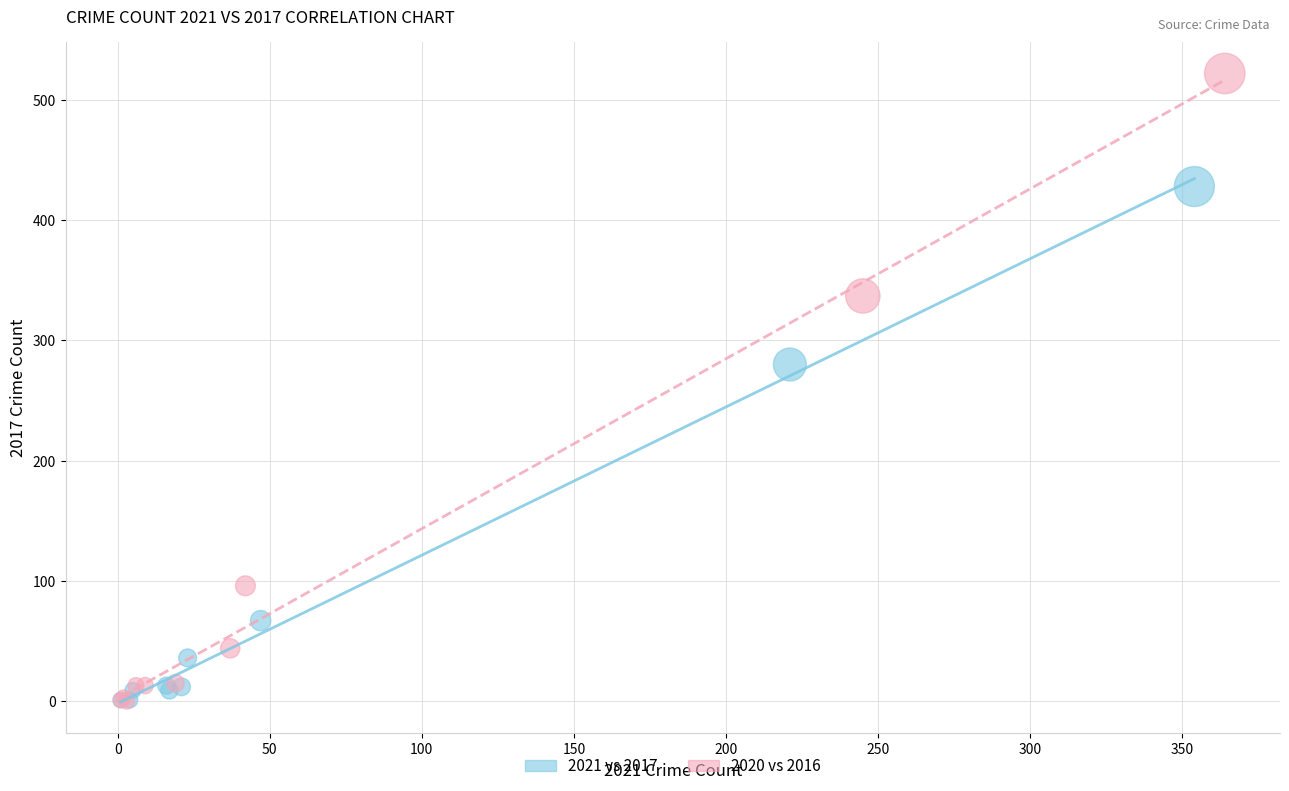

Which series has the largest Y range (max minus min)?

2020 vs 2016